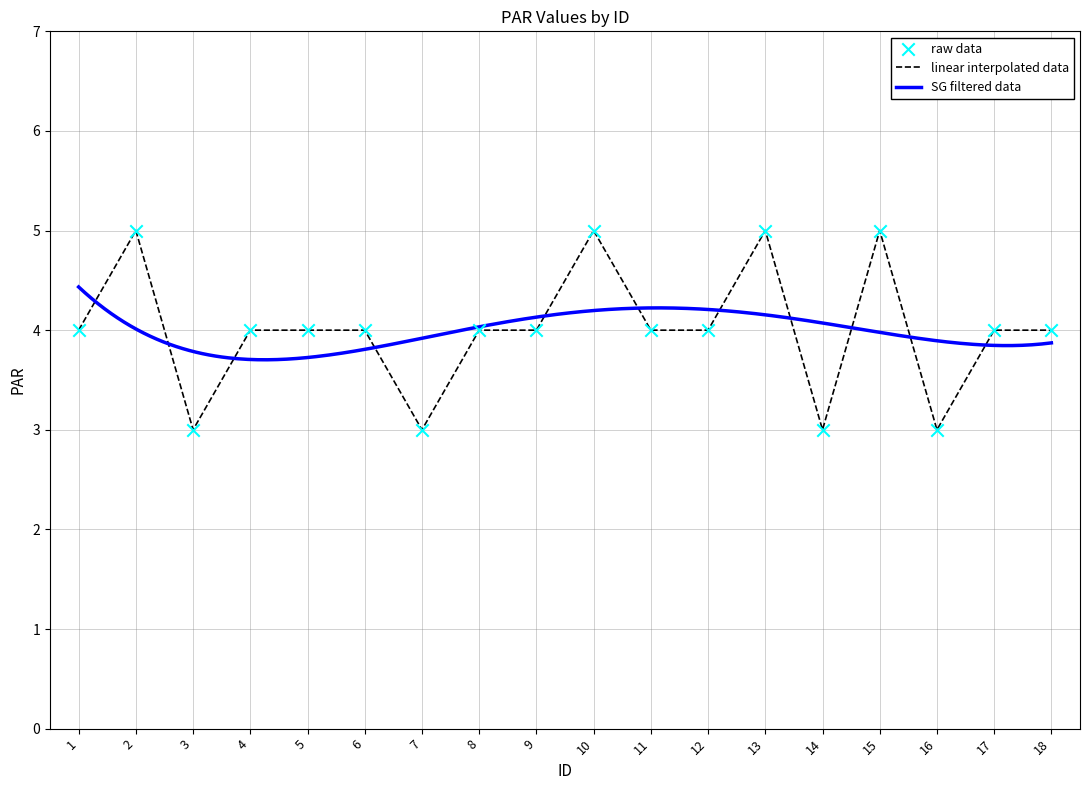

Approximately how many times larger is the value at 4 compared to 12?

1.0